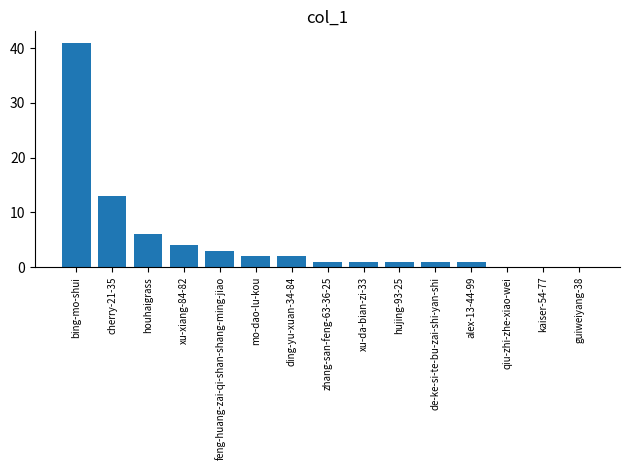

Reading right to left, what are all the values shown in this chart?

guiweiyang-38=0	kaiser-54-77=0	qiu-zhi-zhe-xiao-wei=0	alex-13-44-99=1	de-ke-si-te-bu-zai-shi-yan-shi=1	hujing-93-25=1	xu-da-bian-zi-33=1	zhang-san-feng-63-36-25=1	ding-yu-xuan-34-84=2	mo-dao-lu-kou=2	feng-huang-zai-qi-shan-shang-ming-jiao=3	xu-xiang-84-82=4	houhaigrass=6	cherry-21-35=13	bing-mo-shui=41